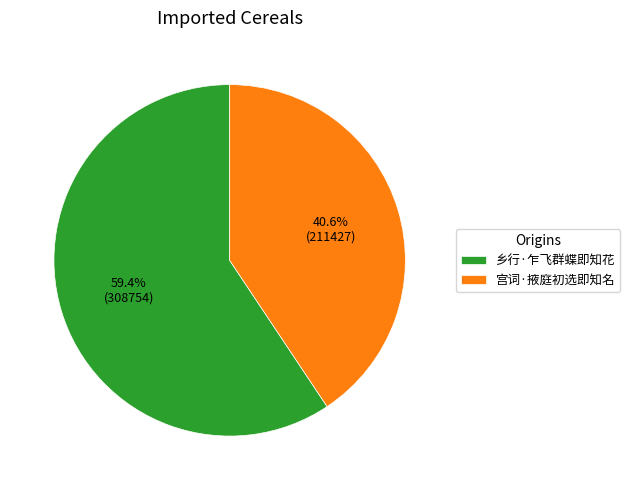

Approximately how many times larger is the value at 宫词·掖庭初选即知名 compared to 乡行·乍飞群蝶即知花?

0.7